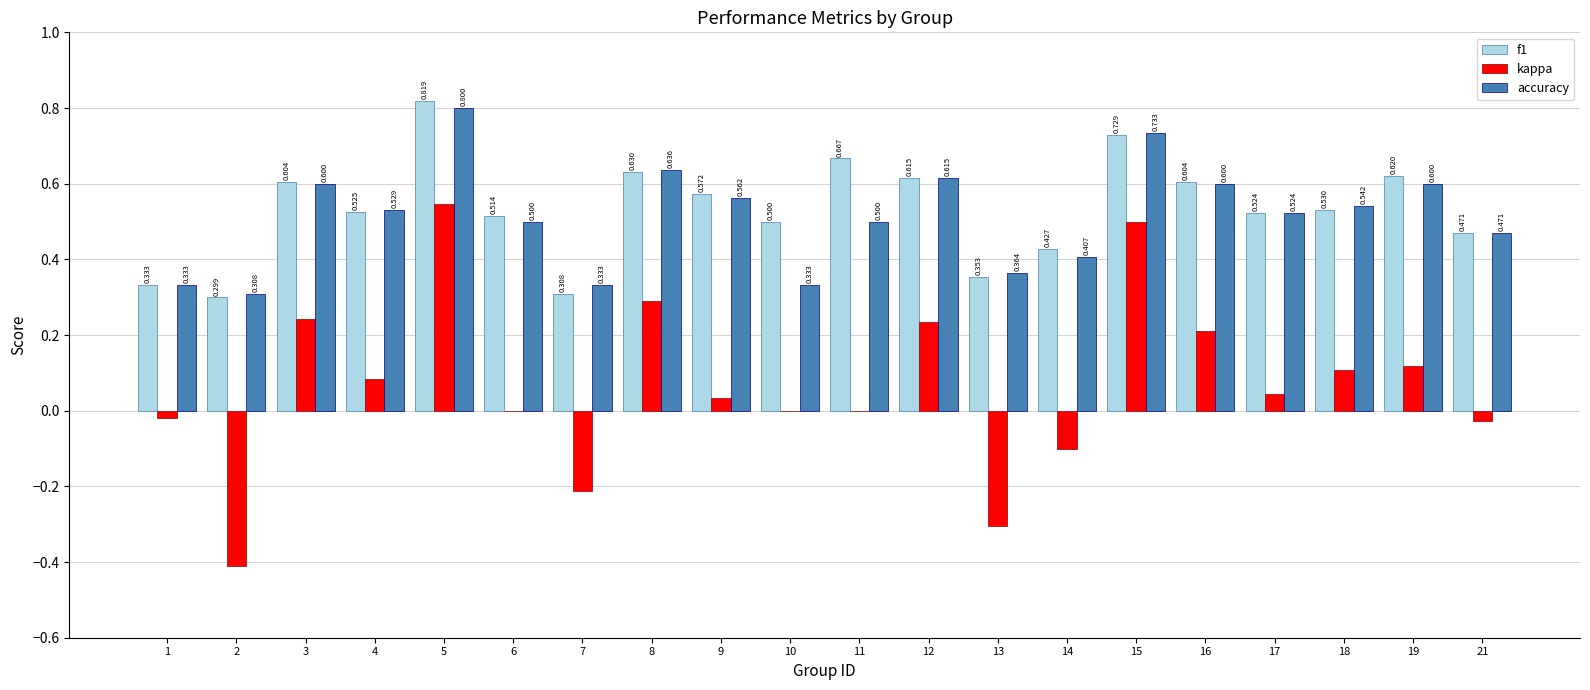

Count the number of data series in this chart.

3